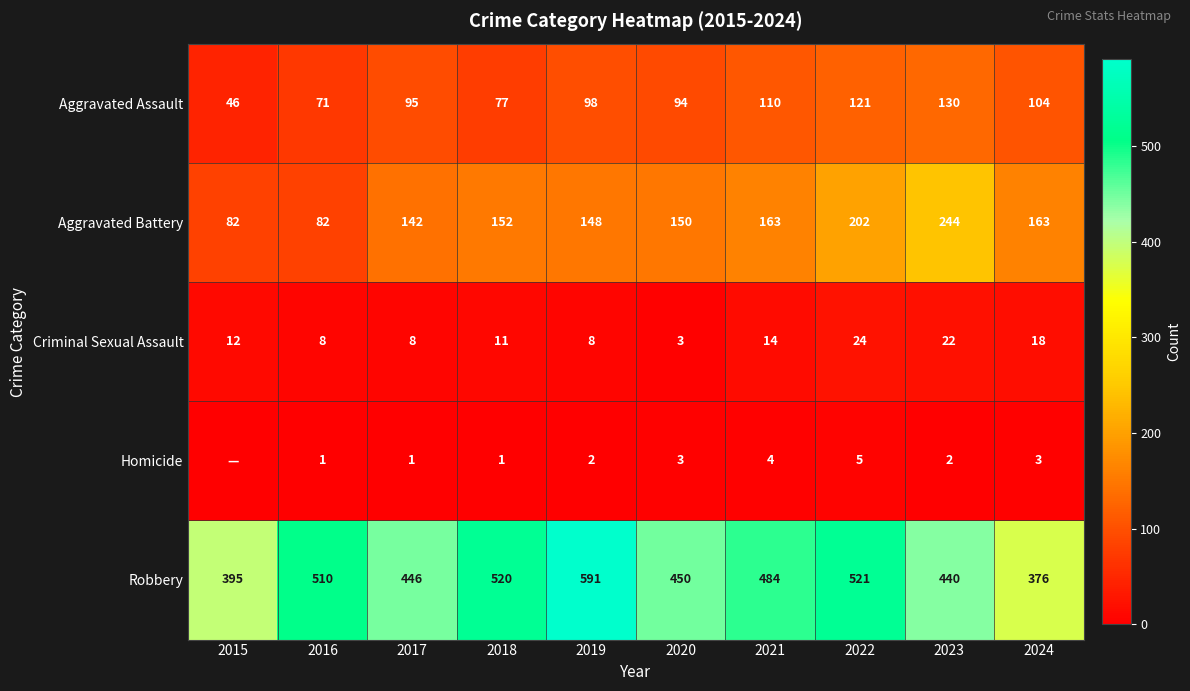

Rank the series at 2019 from lowest to highest value.

Homicide, Criminal Sexual Assault, Aggravated Assault, Aggravated Battery, Robbery